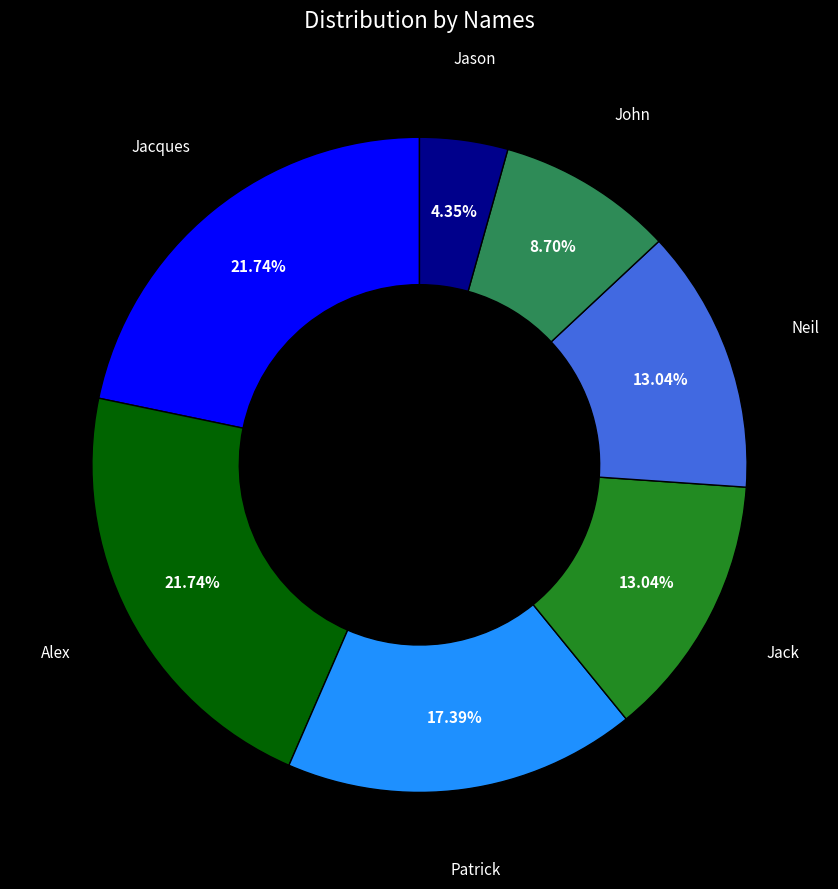

Which slice is the smallest?

Jason